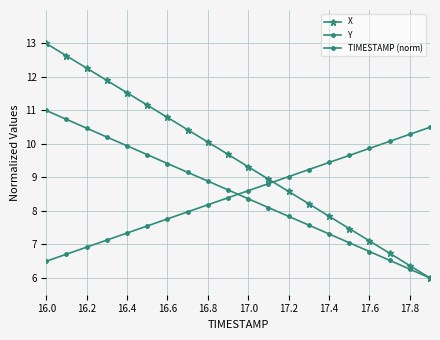

Count the number of data series in this chart.

3